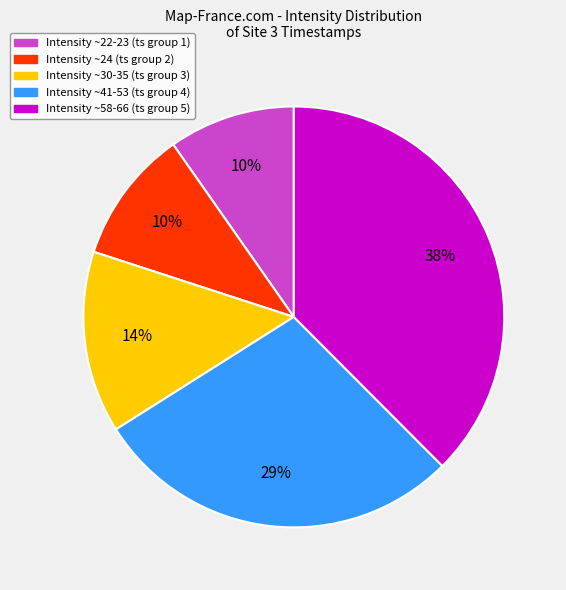

To the nearest percent, what is the difference between the largest and smallest slice percentages?

28%